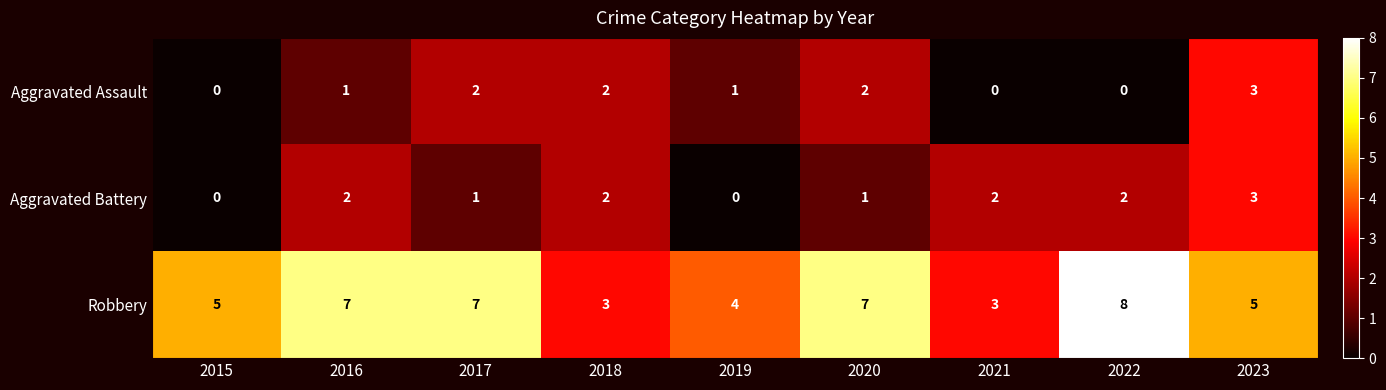

At which category is the sum across all series the highest?

2023